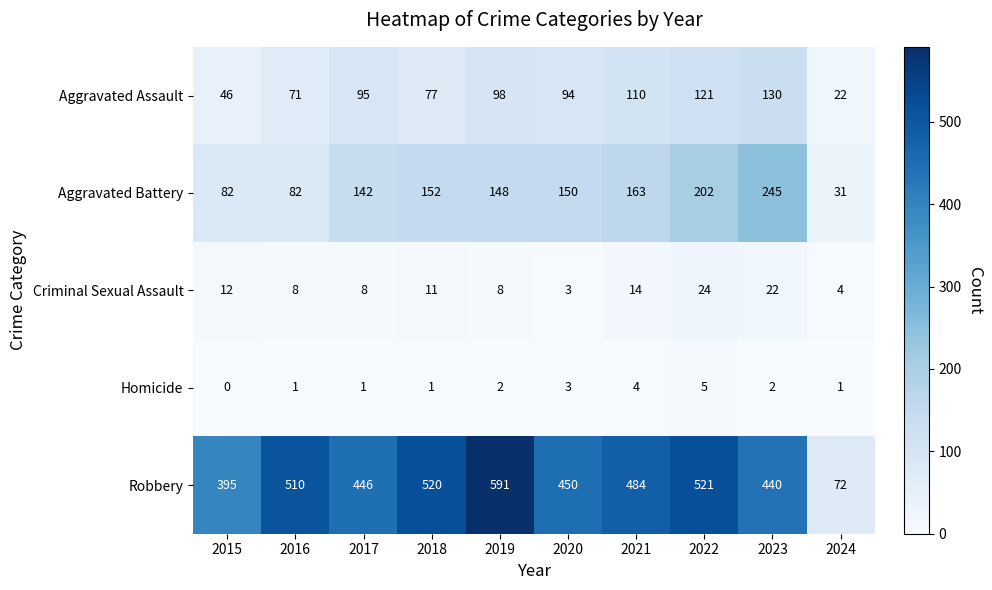

What is the difference between the highest and lowest values at 2019?

589